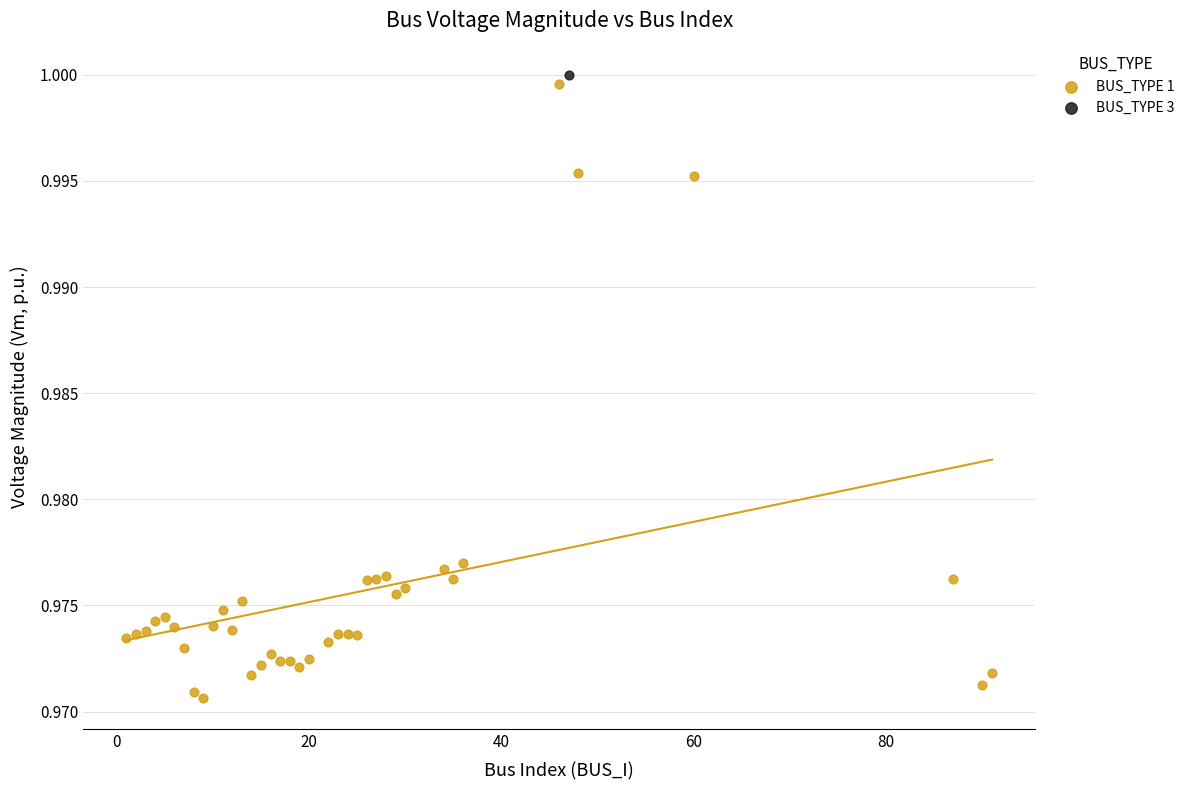

What are all the series names shown in the legend?

BUS_TYPE 1, BUS_TYPE 3